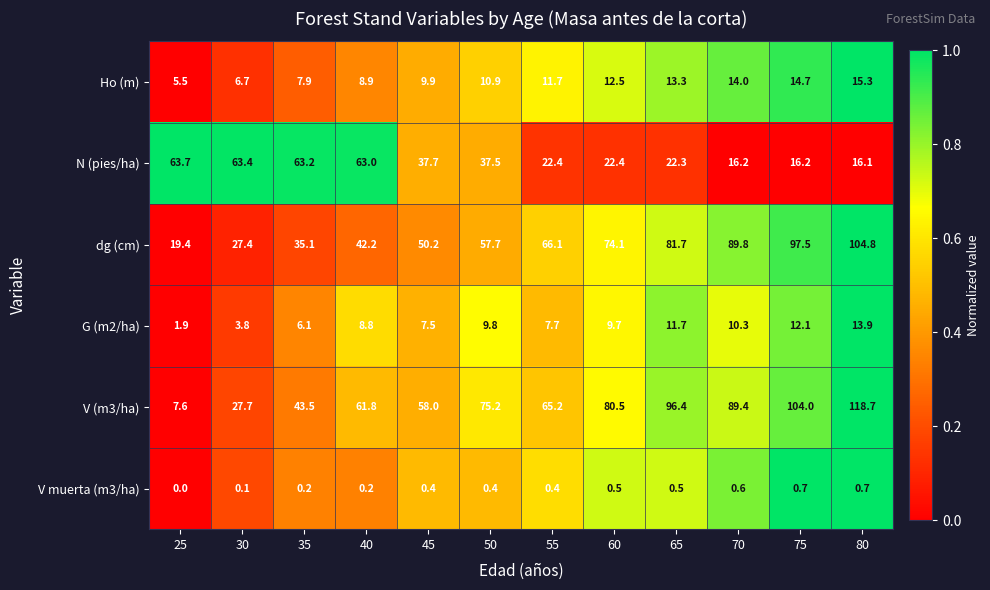

Which series has the widest spread of values?

V (m3/ha)